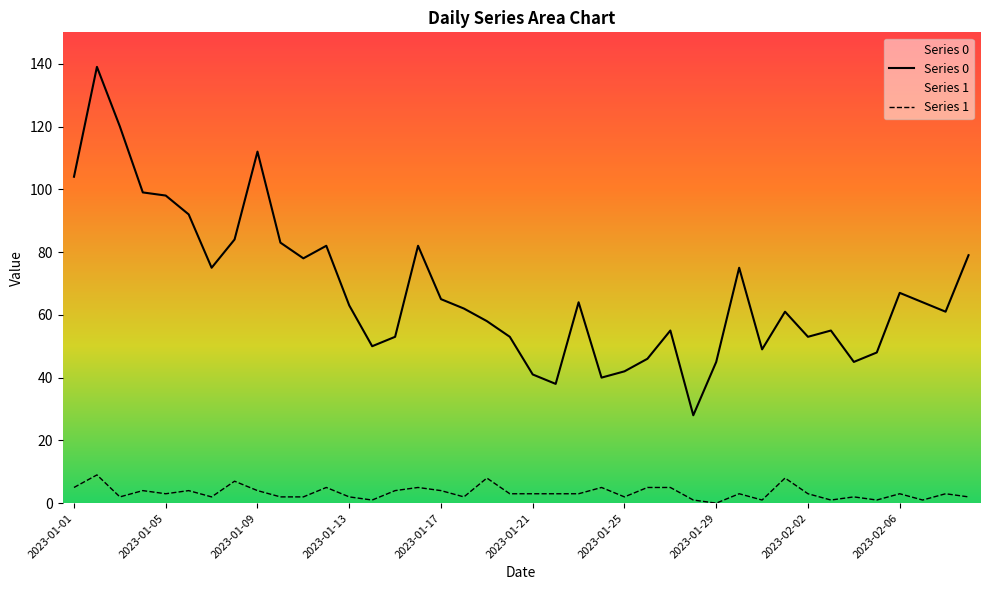

Which series has the largest range (max minus min)?

Series 0